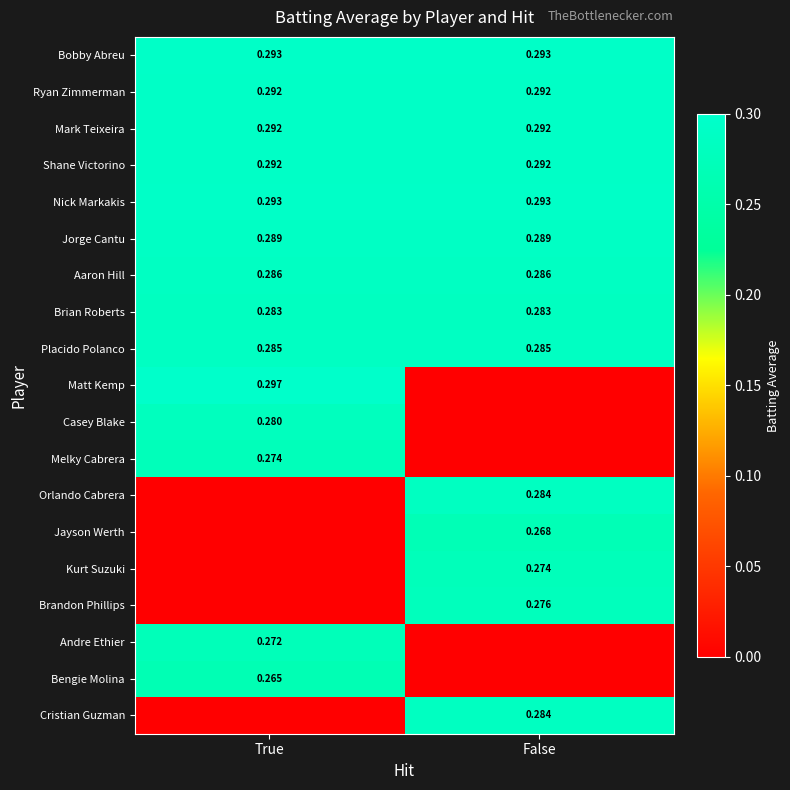

Is the value of Bobby Abreu at False greater than the value of Shane Victorino at False?

Yes